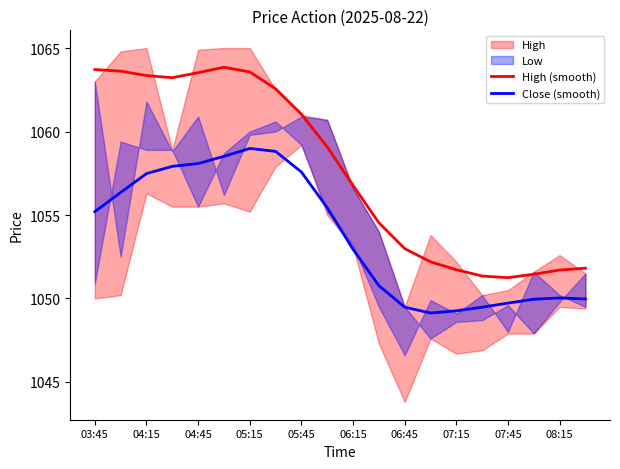

The value of Close (smooth) at 07:45 is 1451.1. True or false?

False